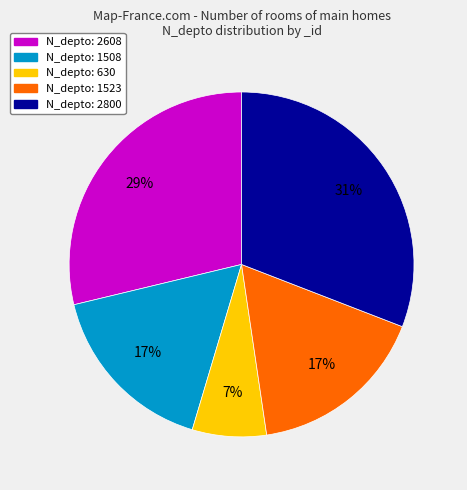

To the nearest percent, what is the difference between the N_depto: 630 and N_depto: 2800 slice percentages?

24%